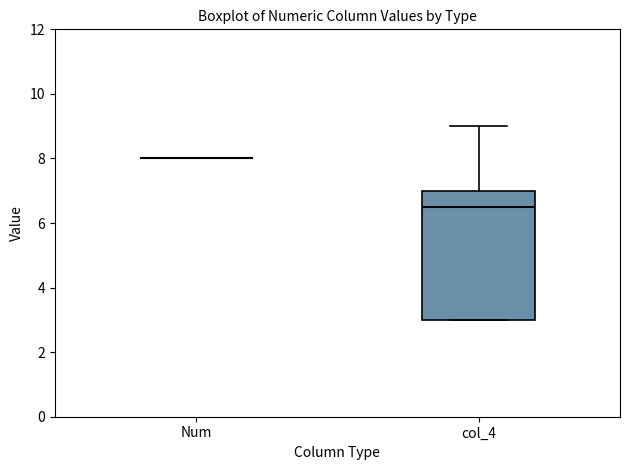

Comparing the boxes themselves (not the whiskers), which one is the tallest?

col_4